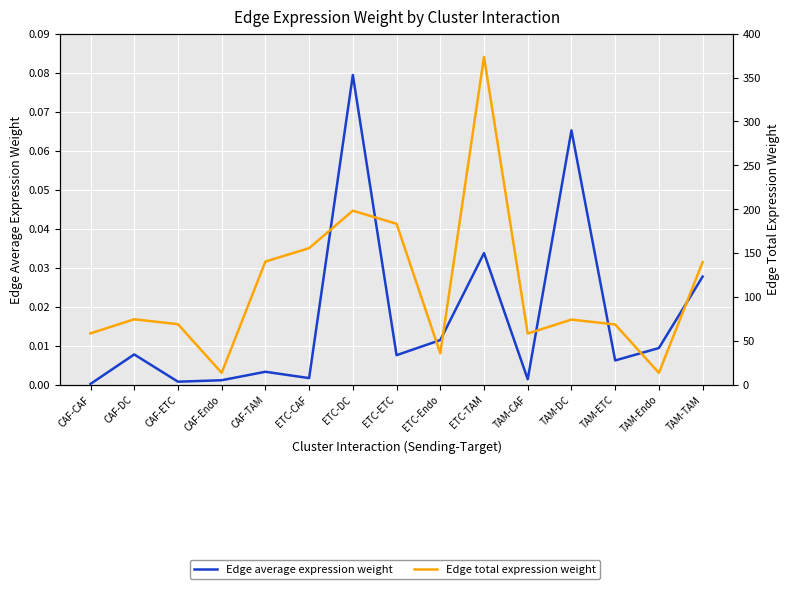

The Edge total expression weight series shows 64.1 at ETC-Endo. True or false?

False